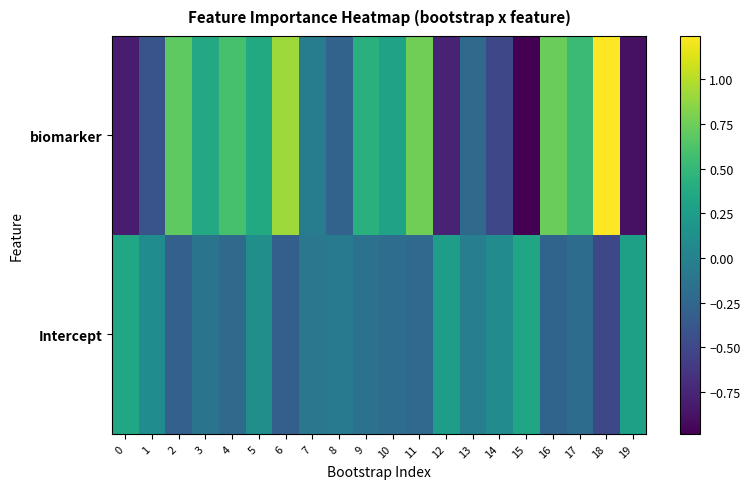

At which category is the sum across all series the highest?

18